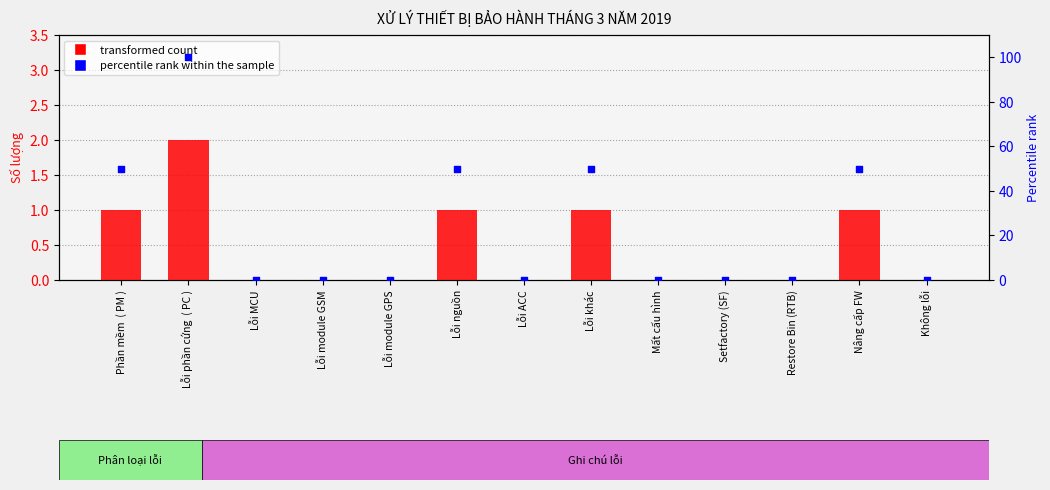

Which series reaches the maximum Y coordinate?

percentile rank within the sample